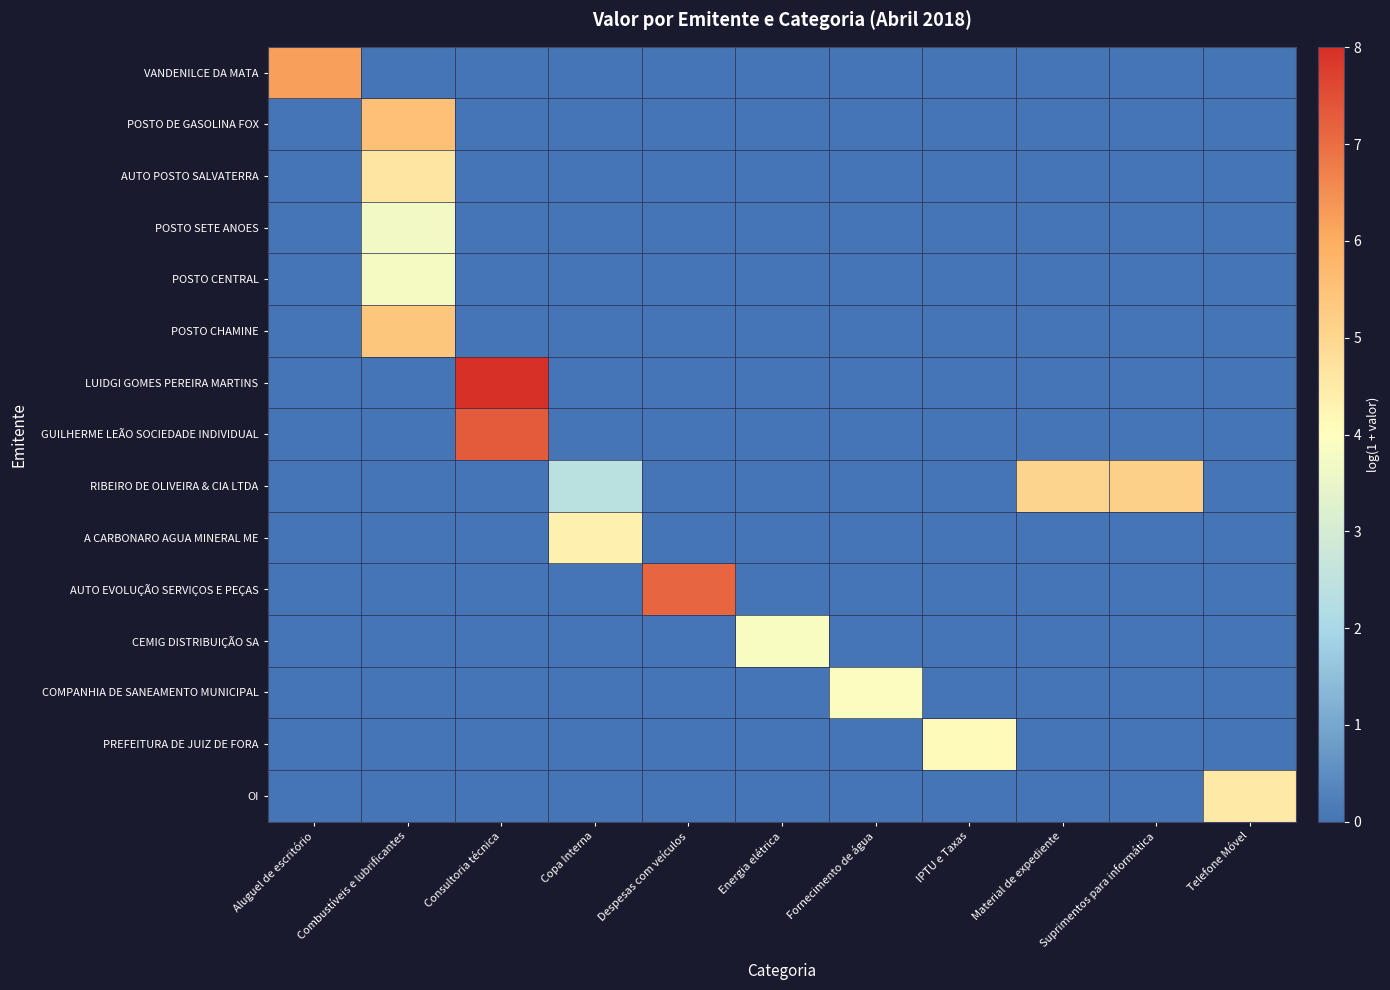

At which category does the chart reach its peak across all series?

Consultoria técnica